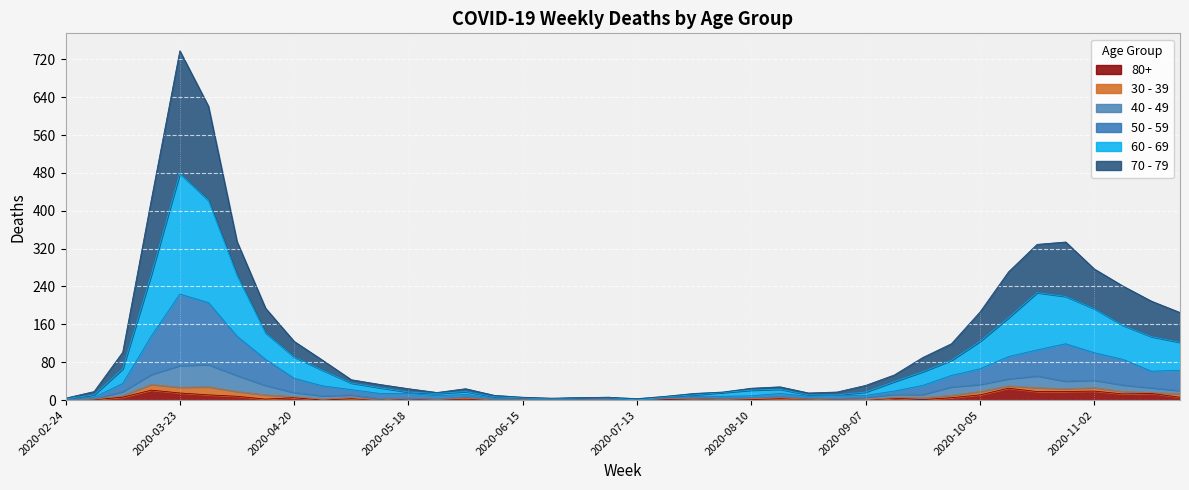

What position from the left is 2020-11-09?

38